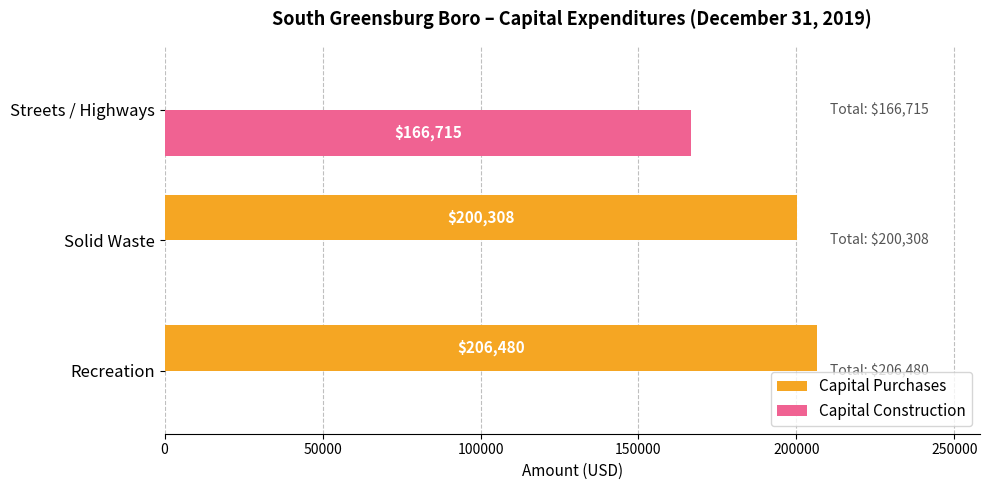

How many values in the Capital Construction series exceed 0?

1